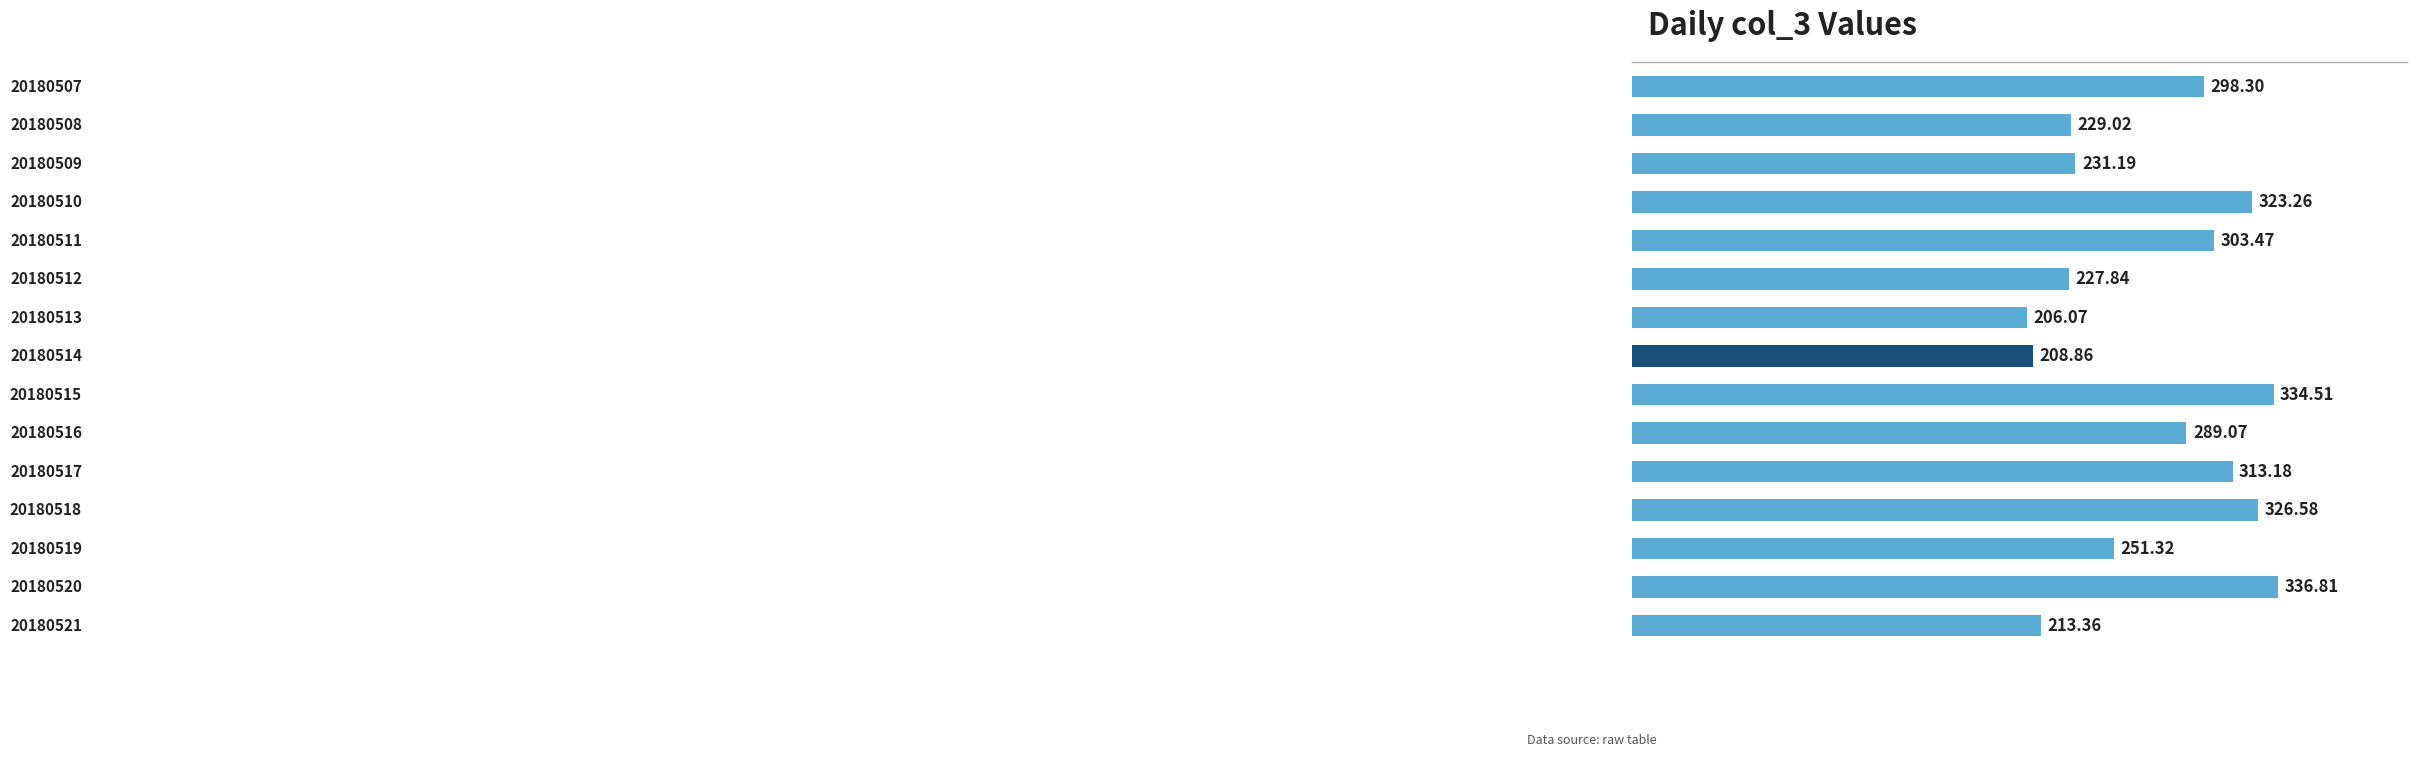

What is the average value?

272.9